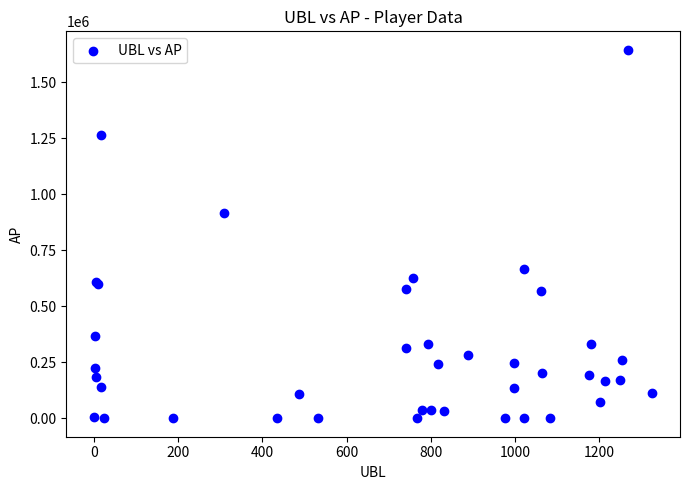

What Y value in the scatter plot is closest to 822537?

916775